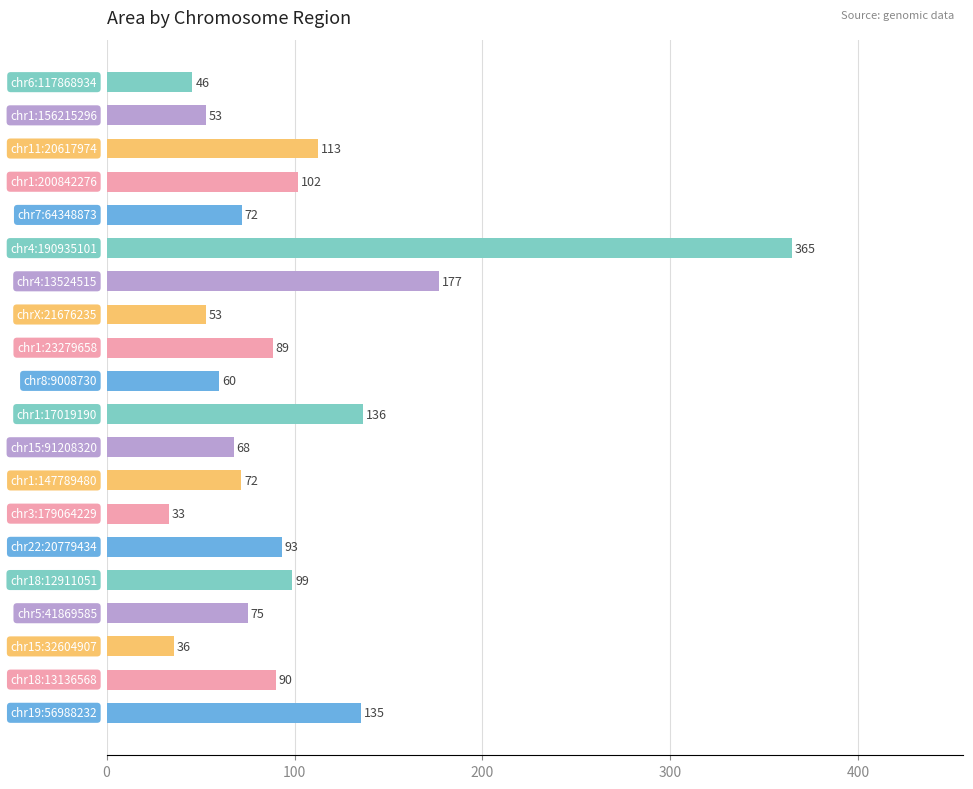

What is the greatest value displayed?

364.6